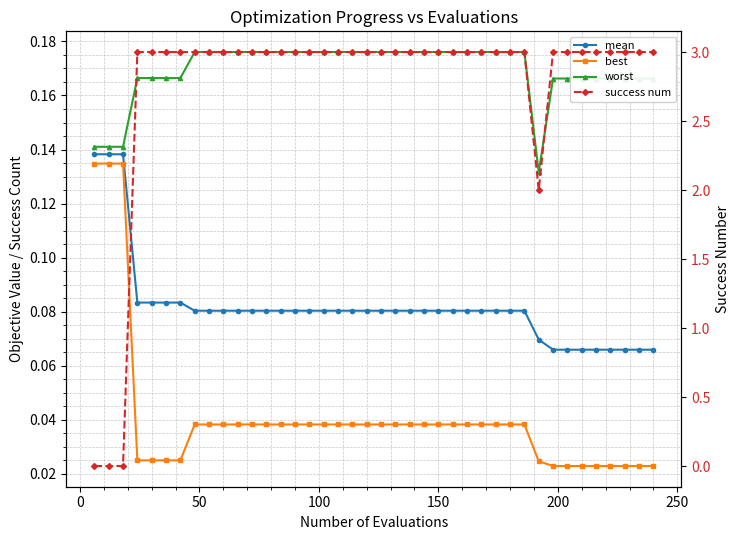

How many lines are shown in the chart?

4